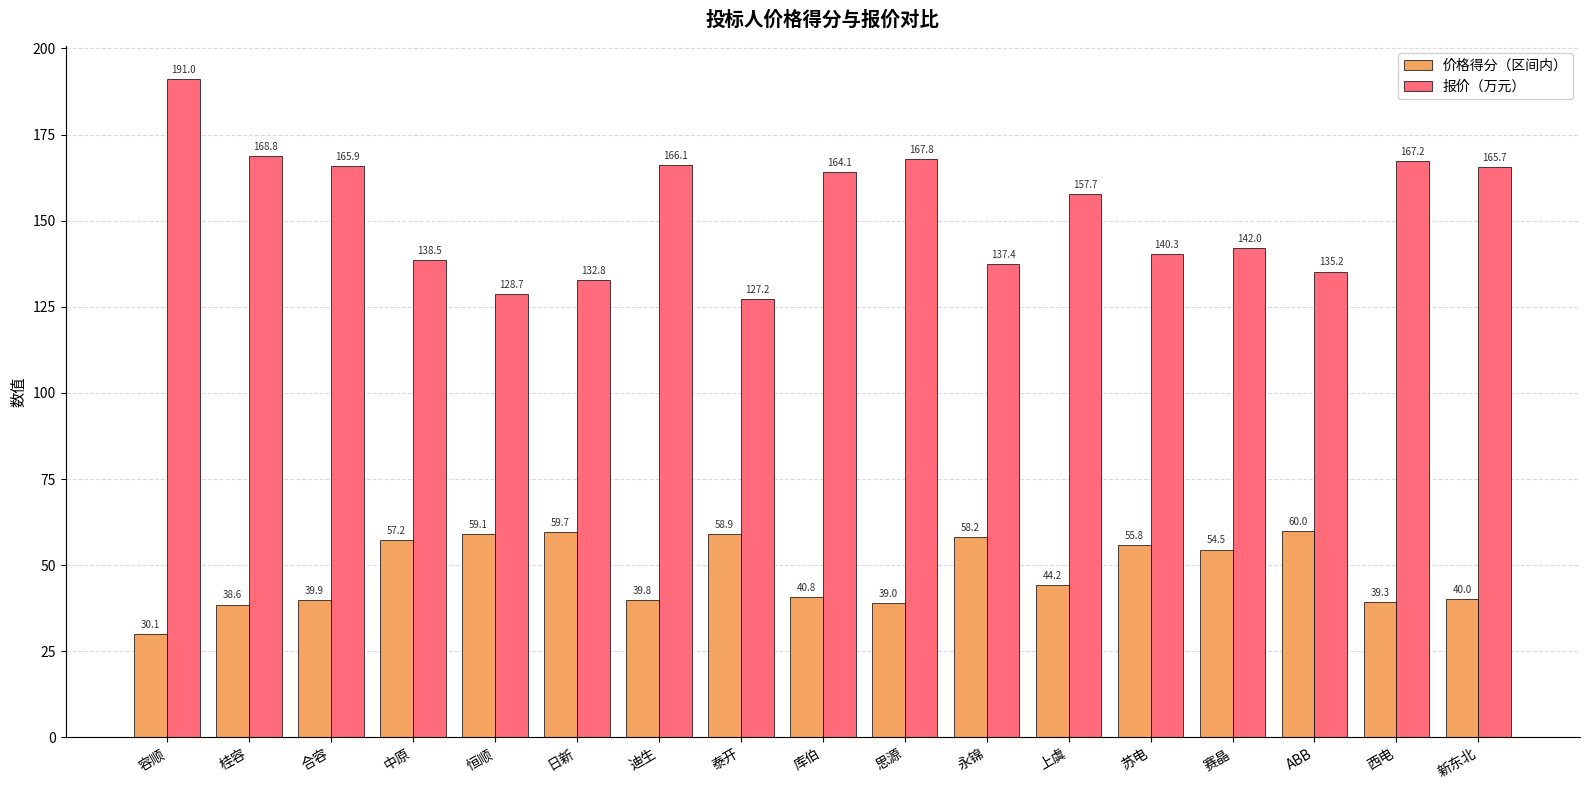

The 价格得分（区间内） series shows 11.0 at 新东北. True or false?

False